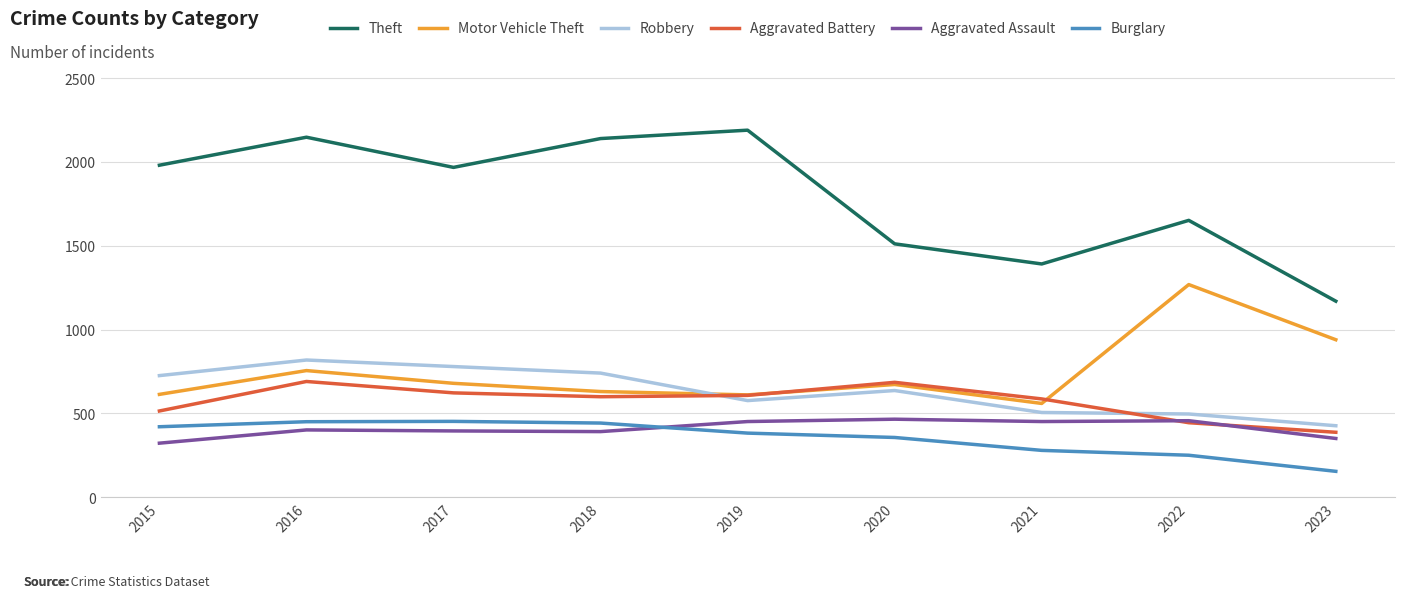

What is the total value across all series at 2016?

5267